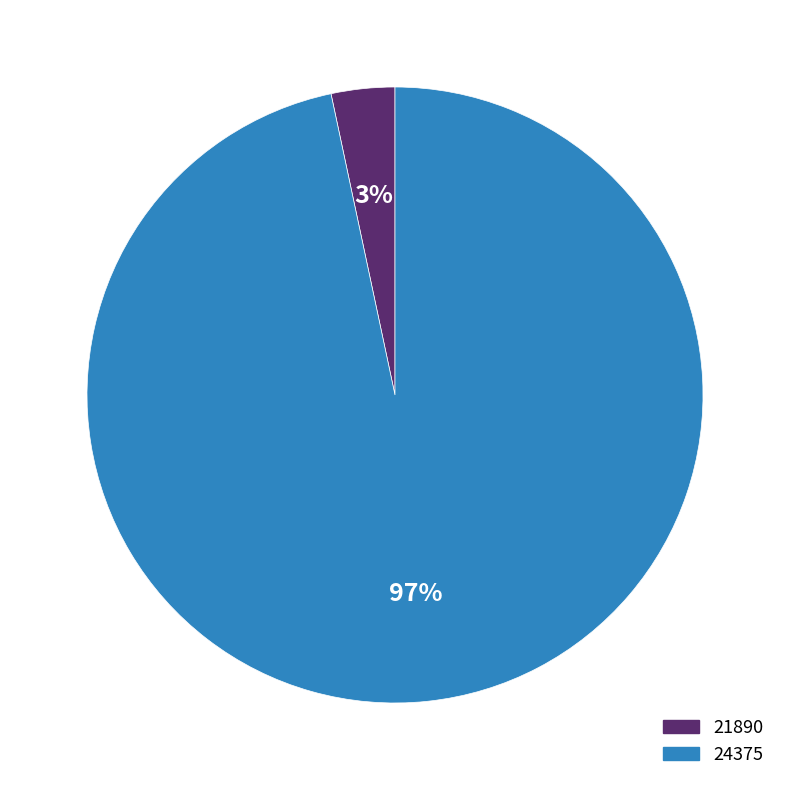

How many segments does this pie chart have?

2